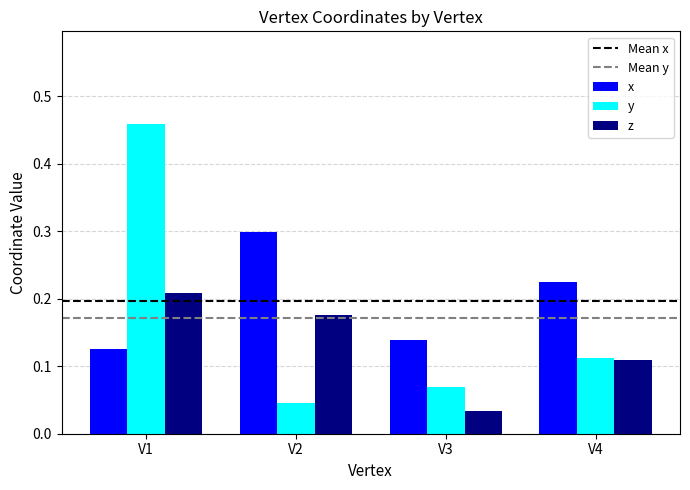

Between V1 and V2, which series saw the biggest shift?

y